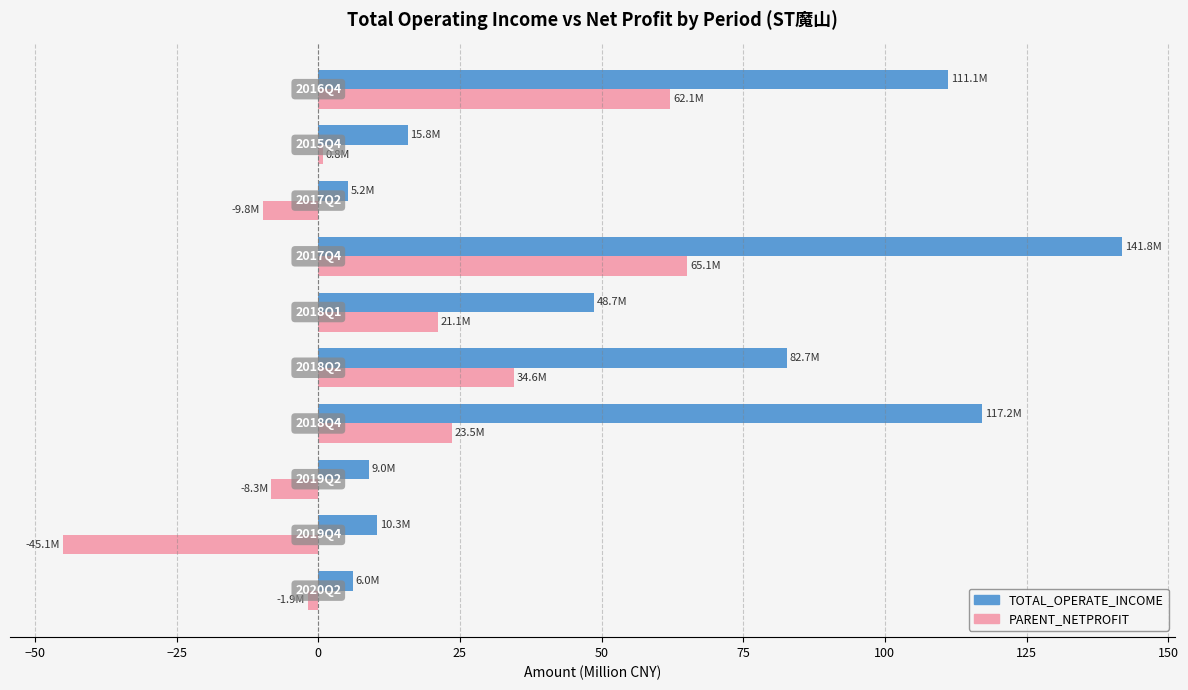

What are all the series names shown in the legend?

TOTAL_OPERATE_INCOME, PARENT_NETPROFIT